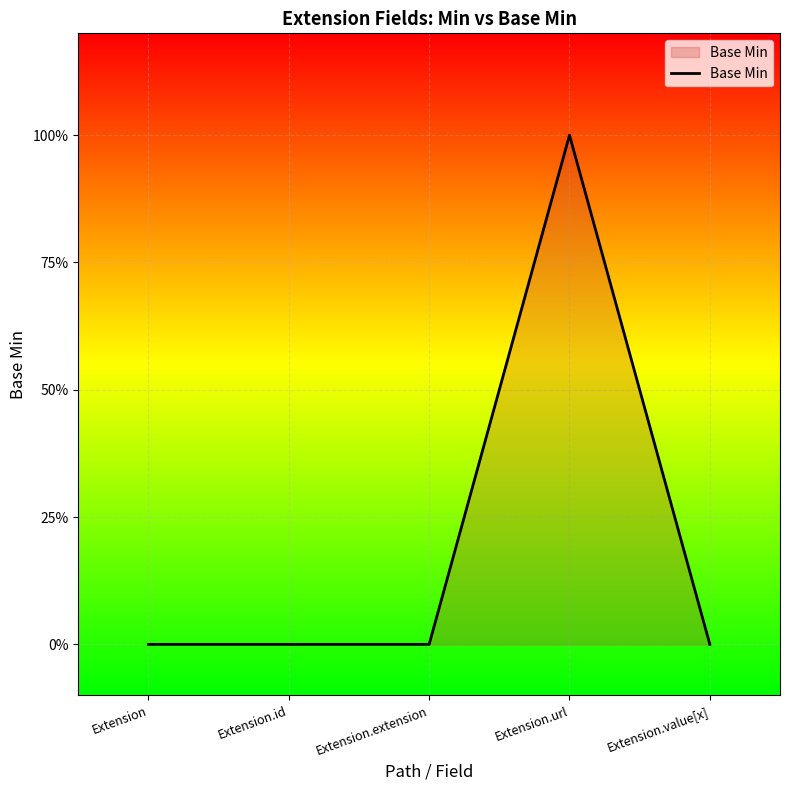

Is this an area chart (filled region under the line)?

Yes